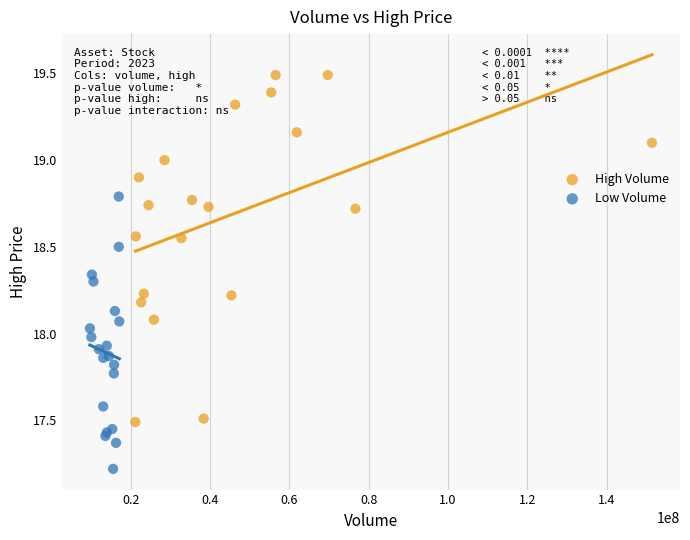

Which series reaches the maximum Y coordinate?

High Volume